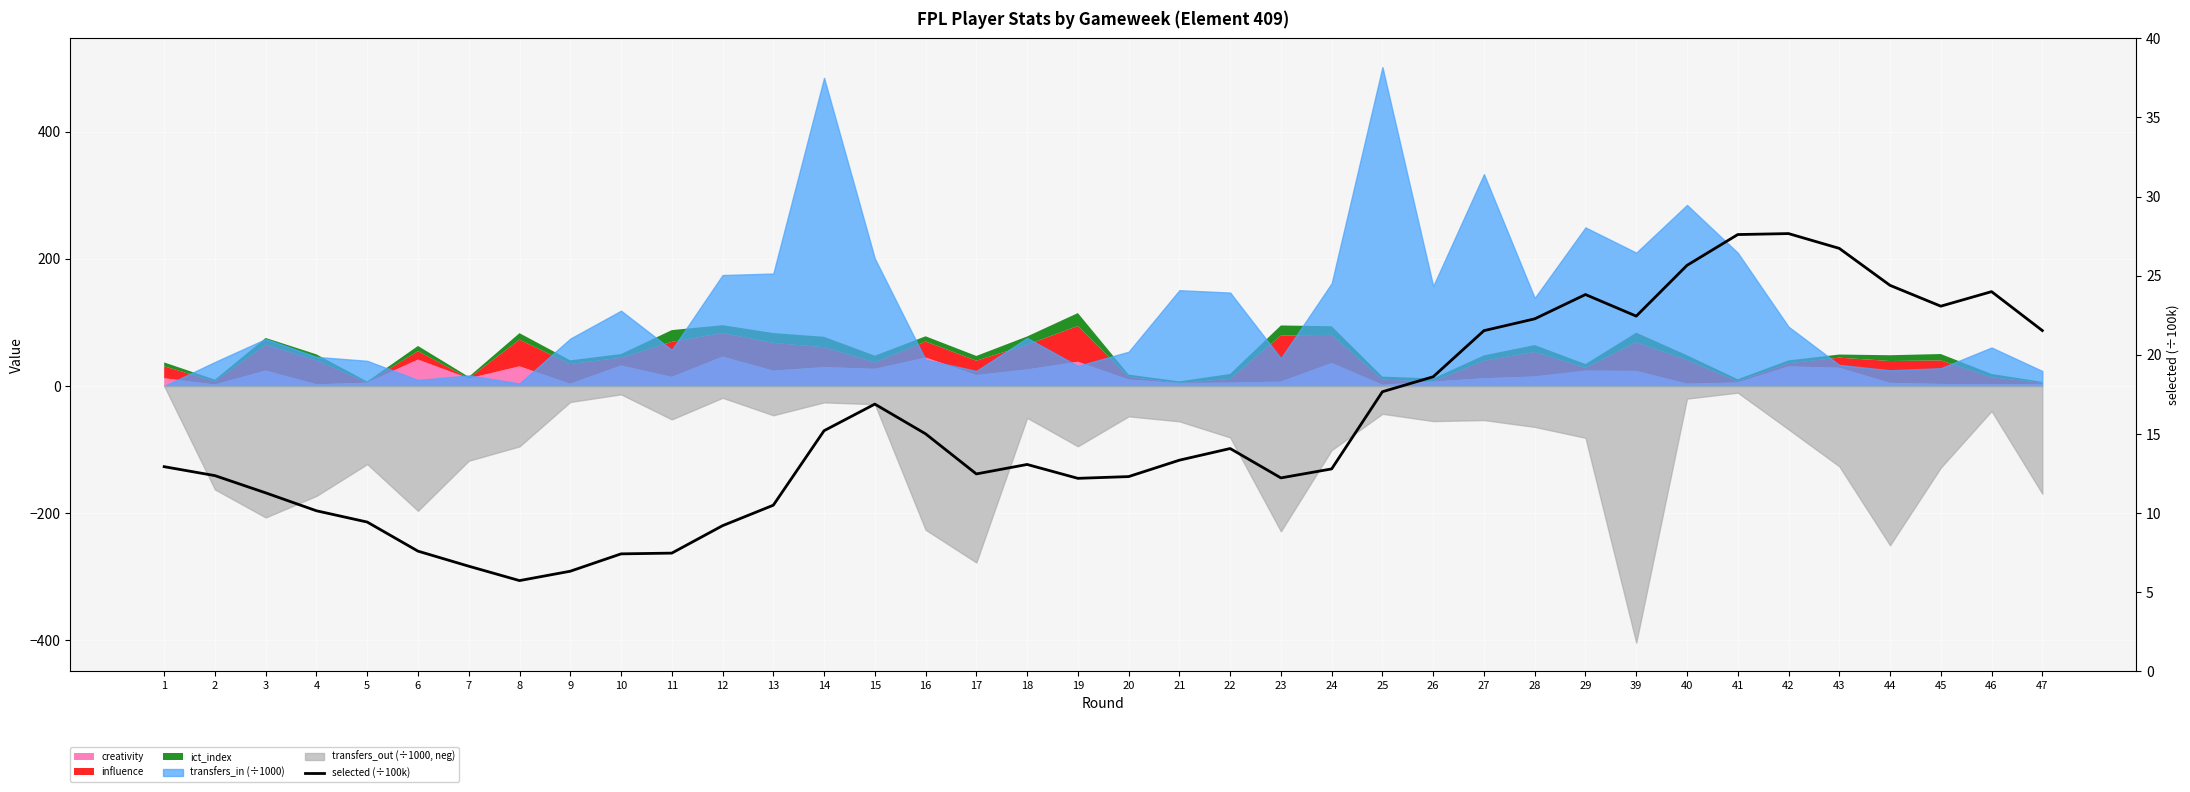

What is the difference between the values at 27 and 39?

0.9